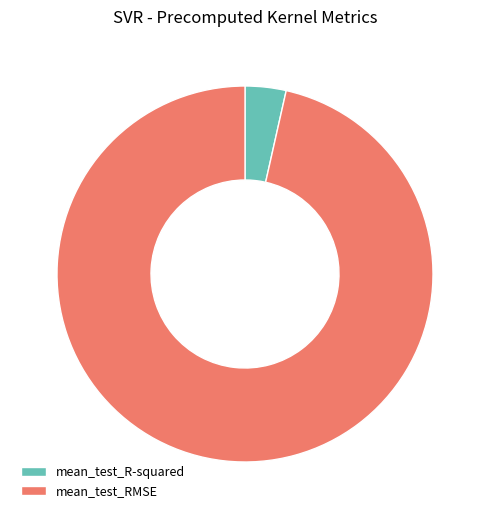

What is the majority slice?

mean_test_RMSE